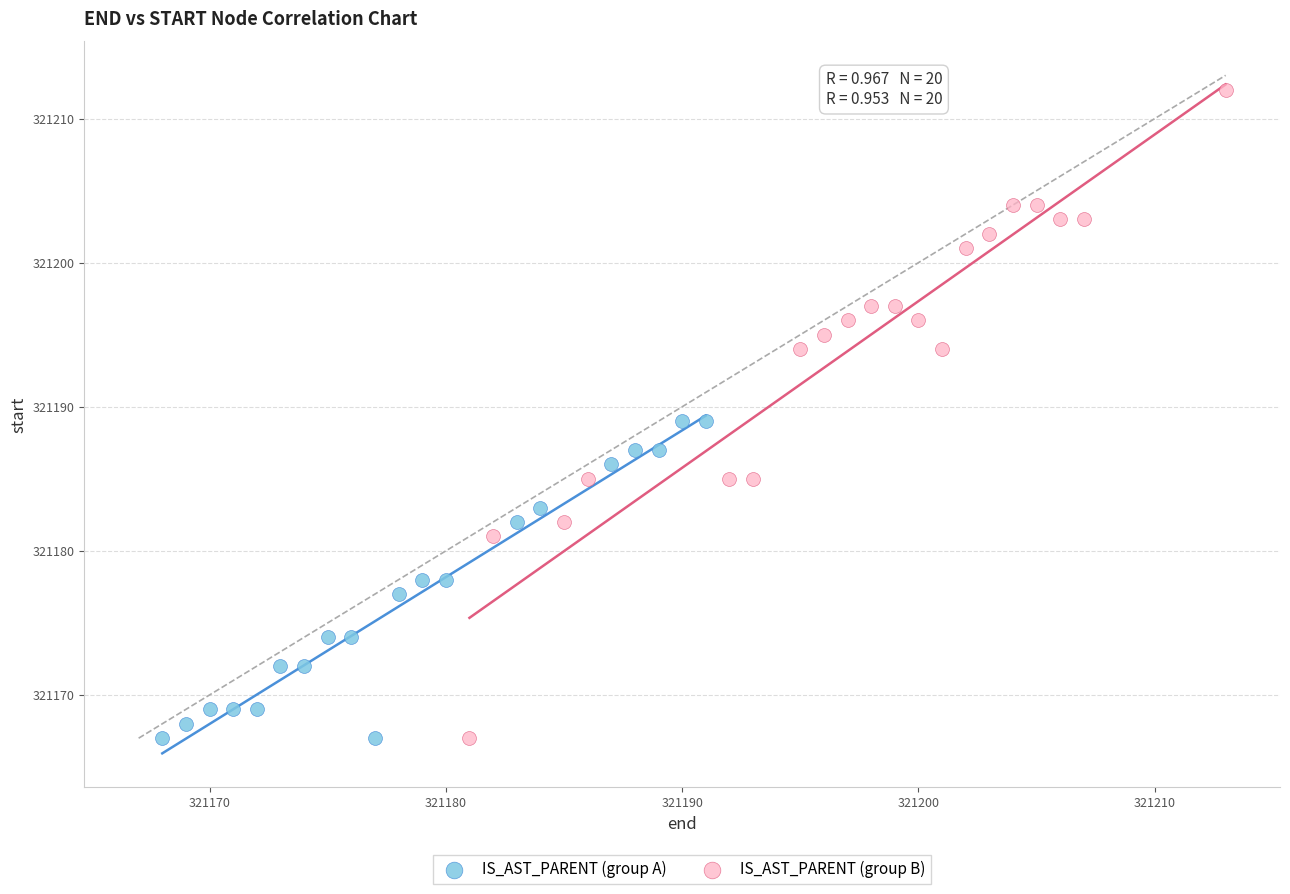

Which series has the widest spread of Y values?

IS_AST_PARENT (group B)